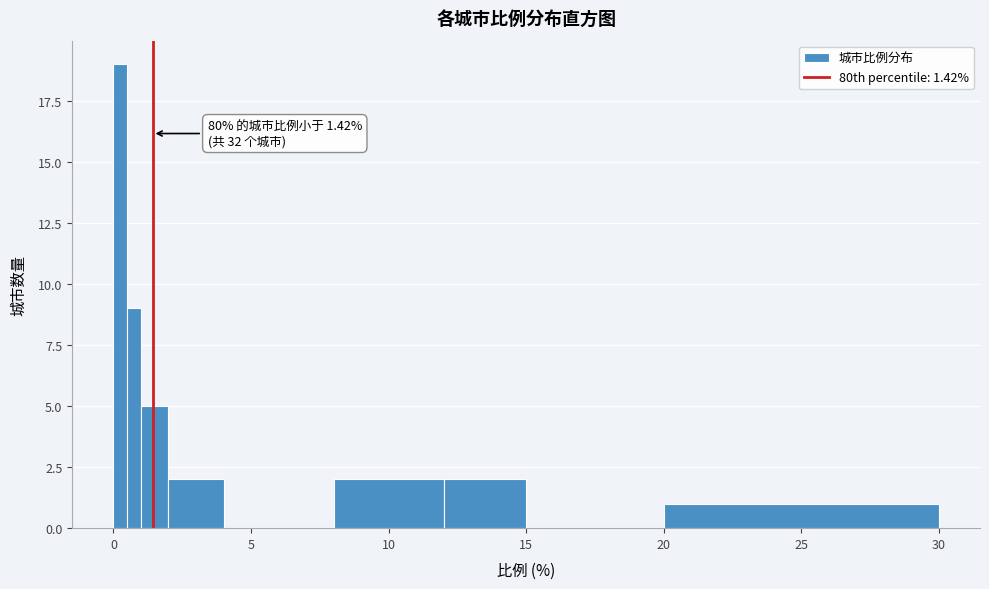

Around what value on the x-axis is the tallest bar? Give the approximate position of its centre, as read against the axis.

0.5